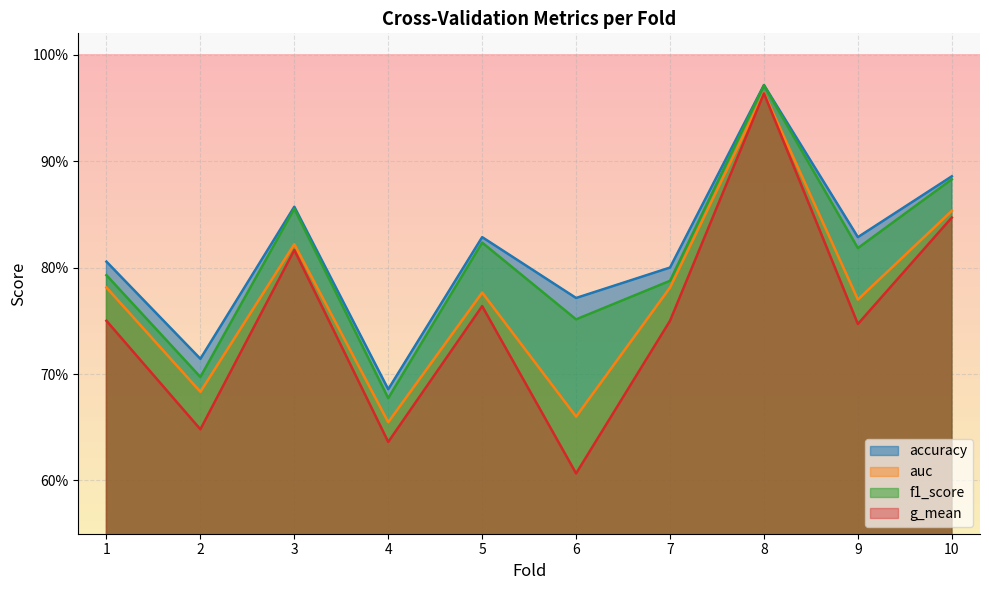

Reading left to right, extract all data points from this chart.

accuracy: 1=0.8	2=0.7	3=0.9	4=0.7	5=0.8	6=0.8	7=0.8	8=1.0	9=0.8	10=0.9
auc: 1=0.8	2=0.7	3=0.8	4=0.7	5=0.8	6=0.7	7=0.8	8=1.0	9=0.8	10=0.9
f1_score: 1=0.8	2=0.7	3=0.9	4=0.7	5=0.8	6=0.8	7=0.8	8=1.0	9=0.8	10=0.9
g_mean: 1=0.8	2=0.6	3=0.8	4=0.6	5=0.8	6=0.6	7=0.8	8=1.0	9=0.7	10=0.8